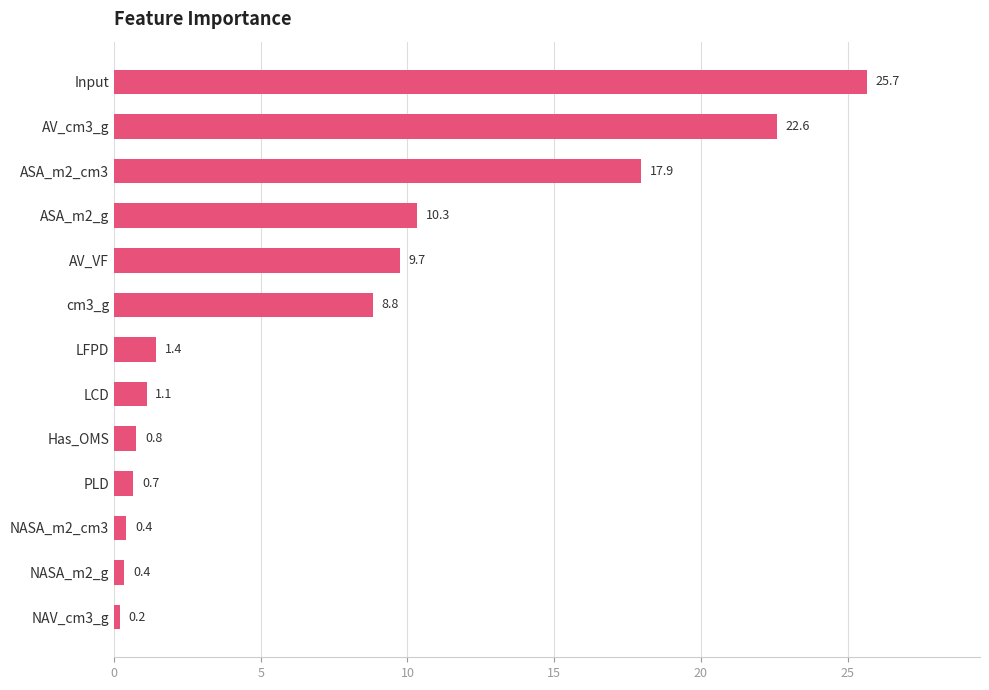

What is the difference between the maximum and minimum values?

25.5